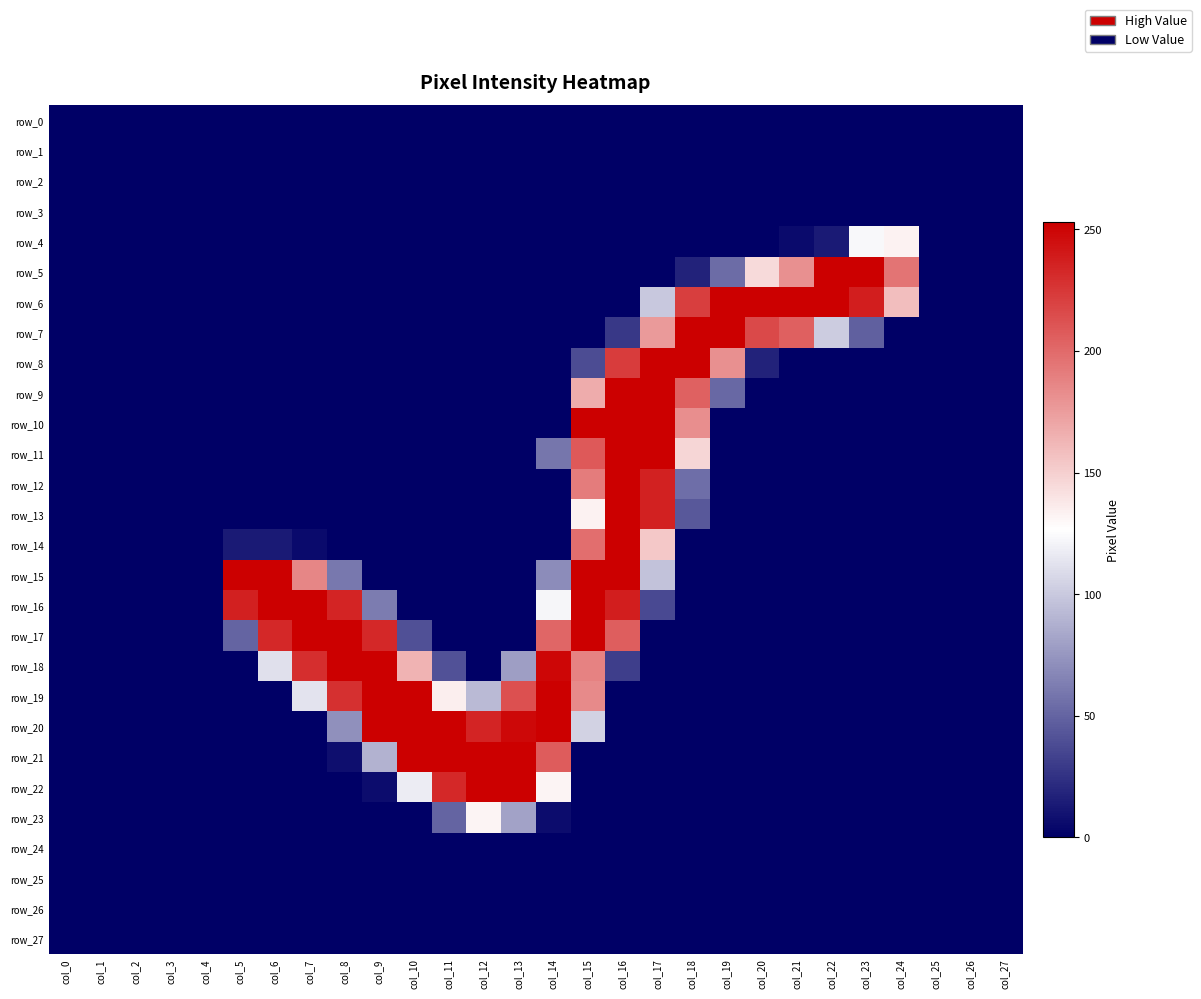

Reading right to left, extract all data points from this chart.

row_0: col_27=0	col_26=0	col_25=0	col_24=0	col_23=0	col_22=0	col_21=0	col_20=0	col_19=0	col_18=0	col_17=0	col_16=0	col_15=0	col_14=0	col_13=0	col_12=0	col_11=0	col_10=0	col_9=0	col_8=0	col_7=0	col_6=0	col_5=0	col_4=0	col_3=0	col_2=0	col_1=0	col_0=0
row_1: col_27=0	col_26=0	col_25=0	col_24=0	col_23=0	col_22=0	col_21=0	col_20=0	col_19=0	col_18=0	col_17=0	col_16=0	col_15=0	col_14=0	col_13=0	col_12=0	col_11=0	col_10=0	col_9=0	col_8=0	col_7=0	col_6=0	col_5=0	col_4=0	col_3=0	col_2=0	col_1=0	col_0=0
row_2: col_27=0	col_26=0	col_25=0	col_24=0	col_23=0	col_22=0	col_21=0	col_20=0	col_19=0	col_18=0	col_17=0	col_16=0	col_15=0	col_14=0	col_13=0	col_12=0	col_11=0	col_10=0	col_9=0	col_8=0	col_7=0	col_6=0	col_5=0	col_4=0	col_3=0	col_2=0	col_1=0	col_0=0
row_3: col_27=0	col_26=0	col_25=0	col_24=0	col_23=0	col_22=0	col_21=0	col_20=0	col_19=0	col_18=0	col_17=0	col_16=0	col_15=0	col_14=0	col_13=0	col_12=0	col_11=0	col_10=0	col_9=0	col_8=0	col_7=0	col_6=0	col_5=0	col_4=0	col_3=0	col_2=0	col_1=0	col_0=0
row_4: col_27=0	col_26=0	col_25=0	col_24=133	col_23=123	col_22=13	col_21=5	col_20=0	col_19=0	col_18=0	col_17=0	col_16=0	col_15=0	col_14=0	col_13=0	col_12=0	col_11=0	col_10=0	col_9=0	col_8=0	col_7=0	col_6=0	col_5=0	col_4=0	col_3=0	col_2=0	col_1=0	col_0=0
row_5: col_27=0	col_26=0	col_25=0	col_24=195	col_23=253	col_22=253	col_21=181	col_20=145	col_19=54	col_18=17	col_17=0	col_16=0	col_15=0	col_14=0	col_13=0	col_12=0	col_11=0	col_10=0	col_9=0	col_8=0	col_7=0	col_6=0	col_5=0	col_4=0	col_3=0	col_2=0	col_1=0	col_0=0
row_6: col_27=0	col_26=0	col_25=0	col_24=159	col_23=238	col_22=253	col_21=253	col_20=253	col_19=253	col_18=222	col_17=99	col_16=0	col_15=0	col_14=0	col_13=0	col_12=0	col_11=0	col_10=0	col_9=0	col_8=0	col_7=0	col_6=0	col_5=0	col_4=0	col_3=0	col_2=0	col_1=0	col_0=0
row_7: col_27=0	col_26=0	col_25=0	col_24=0	col_23=48	col_22=101	col_21=205	col_20=216	col_19=253	col_18=253	col_17=176	col_16=28	col_15=0	col_14=0	col_13=0	col_12=0	col_11=0	col_10=0	col_9=0	col_8=0	col_7=0	col_6=0	col_5=0	col_4=0	col_3=0	col_2=0	col_1=0	col_0=0
row_8: col_27=0	col_26=0	col_25=0	col_24=0	col_23=0	col_22=0	col_21=0	col_20=17	col_19=181	col_18=253	col_17=253	col_16=223	col_15=38	col_14=0	col_13=0	col_12=0	col_11=0	col_10=0	col_9=0	col_8=0	col_7=0	col_6=0	col_5=0	col_4=0	col_3=0	col_2=0	col_1=0	col_0=0
row_9: col_27=0	col_26=0	col_25=0	col_24=0	col_23=0	col_22=0	col_21=0	col_20=0	col_19=52	col_18=204	col_17=253	col_16=253	col_15=168	col_14=0	col_13=0	col_12=0	col_11=0	col_10=0	col_9=0	col_8=0	col_7=0	col_6=0	col_5=0	col_4=0	col_3=0	col_2=0	col_1=0	col_0=0
row_10: col_27=0	col_26=0	col_25=0	col_24=0	col_23=0	col_22=0	col_21=0	col_20=0	col_19=0	col_18=182	col_17=253	col_16=253	col_15=254	col_14=0	col_13=0	col_12=0	col_11=0	col_10=0	col_9=0	col_8=0	col_7=0	col_6=0	col_5=0	col_4=0	col_3=0	col_2=0	col_1=0	col_0=0
row_11: col_27=0	col_26=0	col_25=0	col_24=0	col_23=0	col_22=0	col_21=0	col_20=0	col_19=0	col_18=147	col_17=253	col_16=253	col_15=208	col_14=59	col_13=0	col_12=0	col_11=0	col_10=0	col_9=0	col_8=0	col_7=0	col_6=0	col_5=0	col_4=0	col_3=0	col_2=0	col_1=0	col_0=0
row_12: col_27=0	col_26=0	col_25=0	col_24=0	col_23=0	col_22=0	col_21=0	col_20=0	col_19=0	col_18=55	col_17=236	col_16=253	col_15=191	col_14=0	col_13=0	col_12=0	col_11=0	col_10=0	col_9=0	col_8=0	col_7=0	col_6=0	col_5=0	col_4=0	col_3=0	col_2=0	col_1=0	col_0=0
row_13: col_27=0	col_26=0	col_25=0	col_24=0	col_23=0	col_22=0	col_21=0	col_20=0	col_19=0	col_18=44	col_17=236	col_16=253	col_15=133	col_14=0	col_13=0	col_12=0	col_11=0	col_10=0	col_9=0	col_8=0	col_7=0	col_6=0	col_5=0	col_4=0	col_3=0	col_2=0	col_1=0	col_0=0
row_14: col_27=0	col_26=0	col_25=0	col_24=0	col_23=0	col_22=0	col_21=0	col_20=0	col_19=0	col_18=0	col_17=154	col_16=254	col_15=198	col_14=0	col_13=0	col_12=0	col_11=0	col_10=0	col_9=0	col_8=0	col_7=5	col_6=13	col_5=13	col_4=0	col_3=0	col_2=0	col_1=0	col_0=0
row_15: col_27=0	col_26=0	col_25=0	col_24=0	col_23=0	col_22=0	col_21=0	col_20=0	col_19=0	col_18=0	col_17=96	col_16=253	col_15=254	col_14=70	col_13=0	col_12=0	col_11=0	col_10=0	col_9=0	col_8=60	col_7=186	col_6=253	col_5=254	col_4=0	col_3=0	col_2=0	col_1=0	col_0=0
row_16: col_27=0	col_26=0	col_25=0	col_24=0	col_23=0	col_22=0	col_21=0	col_20=0	col_19=0	col_18=0	col_17=37	col_16=238	col_15=254	col_14=122	col_13=0	col_12=0	col_11=0	col_10=0	col_9=62	col_8=235	col_7=253	col_6=253	col_5=237	col_4=0	col_3=0	col_2=0	col_1=0	col_0=0
row_17: col_27=0	col_26=0	col_25=0	col_24=0	col_23=0	col_22=0	col_21=0	col_20=0	col_19=0	col_18=0	col_17=0	col_16=206	col_15=254	col_14=202	col_13=0	col_12=0	col_11=0	col_10=40	col_9=233	col_8=253	col_7=253	col_6=233	col_5=50	col_4=0	col_3=0	col_2=0	col_1=0	col_0=0
row_18: col_27=0	col_26=0	col_25=0	col_24=0	col_23=0	col_22=0	col_21=0	col_20=0	col_19=0	col_18=0	col_17=0	col_16=31	col_15=188	col_14=250	col_13=79	col_12=0	col_11=41	col_10=164	col_9=253	col_8=253	col_7=230	col_6=111	col_5=0	col_4=0	col_3=0	col_2=0	col_1=0	col_0=0
row_19: col_27=0	col_26=0	col_25=0	col_24=0	col_23=0	col_22=0	col_21=0	col_20=0	col_19=0	col_18=0	col_17=0	col_16=0	col_15=184	col_14=253	col_13=213	col_12=92	col_11=135	col_10=253	col_9=253	col_8=229	col_7=113	col_6=0	col_5=0	col_4=0	col_3=0	col_2=0	col_1=0	col_0=0
row_20: col_27=0	col_26=0	col_25=0	col_24=0	col_23=0	col_22=0	col_21=0	col_20=0	col_19=0	col_18=0	col_17=0	col_16=0	col_15=104	col_14=253	col_13=249	col_12=235	col_11=253	col_10=253	col_9=253	col_8=72	col_7=0	col_6=0	col_5=0	col_4=0	col_3=0	col_2=0	col_1=0	col_0=0
row_21: col_27=0	col_26=0	col_25=0	col_24=0	col_23=0	col_22=0	col_21=0	col_20=0	col_19=0	col_18=0	col_17=0	col_16=0	col_15=0	col_14=207	col_13=253	col_12=253	col_11=253	col_10=253	col_9=88	col_8=7	col_7=0	col_6=0	col_5=0	col_4=0	col_3=0	col_2=0	col_1=0	col_0=0
row_22: col_27=0	col_26=0	col_25=0	col_24=0	col_23=0	col_22=0	col_21=0	col_20=0	col_19=0	col_18=0	col_17=0	col_16=0	col_15=0	col_14=132	col_13=253	col_12=253	col_11=233	col_10=117	col_9=6	col_8=0	col_7=0	col_6=0	col_5=0	col_4=0	col_3=0	col_2=0	col_1=0	col_0=0
row_23: col_27=0	col_26=0	col_25=0	col_24=0	col_23=0	col_22=0	col_21=0	col_20=0	col_19=0	col_18=0	col_17=0	col_16=0	col_15=0	col_14=6	col_13=81	col_12=132	col_11=50	col_10=0	col_9=0	col_8=0	col_7=0	col_6=0	col_5=0	col_4=0	col_3=0	col_2=0	col_1=0	col_0=0
row_24: col_27=0	col_26=0	col_25=0	col_24=0	col_23=0	col_22=0	col_21=0	col_20=0	col_19=0	col_18=0	col_17=0	col_16=0	col_15=0	col_14=0	col_13=0	col_12=0	col_11=0	col_10=0	col_9=0	col_8=0	col_7=0	col_6=0	col_5=0	col_4=0	col_3=0	col_2=0	col_1=0	col_0=0
row_25: col_27=0	col_26=0	col_25=0	col_24=0	col_23=0	col_22=0	col_21=0	col_20=0	col_19=0	col_18=0	col_17=0	col_16=0	col_15=0	col_14=0	col_13=0	col_12=0	col_11=0	col_10=0	col_9=0	col_8=0	col_7=0	col_6=0	col_5=0	col_4=0	col_3=0	col_2=0	col_1=0	col_0=0
row_26: col_27=0	col_26=0	col_25=0	col_24=0	col_23=0	col_22=0	col_21=0	col_20=0	col_19=0	col_18=0	col_17=0	col_16=0	col_15=0	col_14=0	col_13=0	col_12=0	col_11=0	col_10=0	col_9=0	col_8=0	col_7=0	col_6=0	col_5=0	col_4=0	col_3=0	col_2=0	col_1=0	col_0=0
row_27: col_27=0	col_26=0	col_25=0	col_24=0	col_23=0	col_22=0	col_21=0	col_20=0	col_19=0	col_18=0	col_17=0	col_16=0	col_15=0	col_14=0	col_13=0	col_12=0	col_11=0	col_10=0	col_9=0	col_8=0	col_7=0	col_6=0	col_5=0	col_4=0	col_3=0	col_2=0	col_1=0	col_0=0